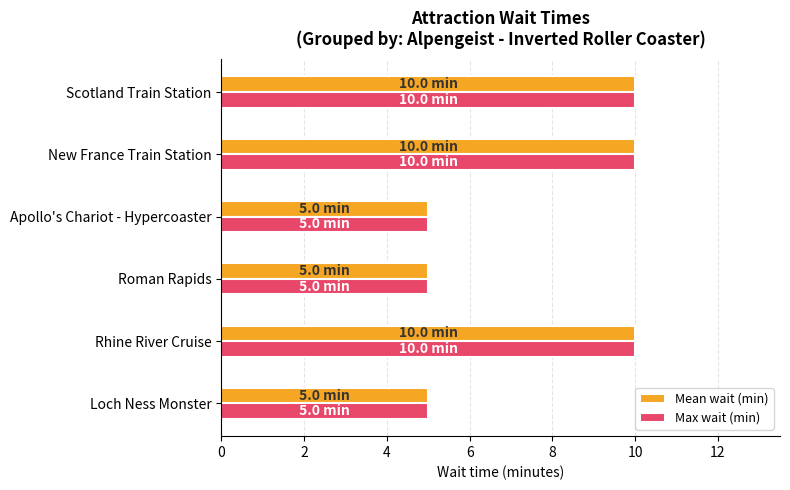

At how many categories does at least one series exceed 9?

3